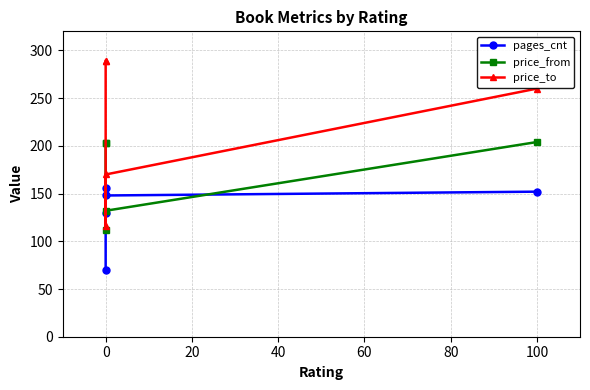

True or false: price_from and price_to cross at least once.

False